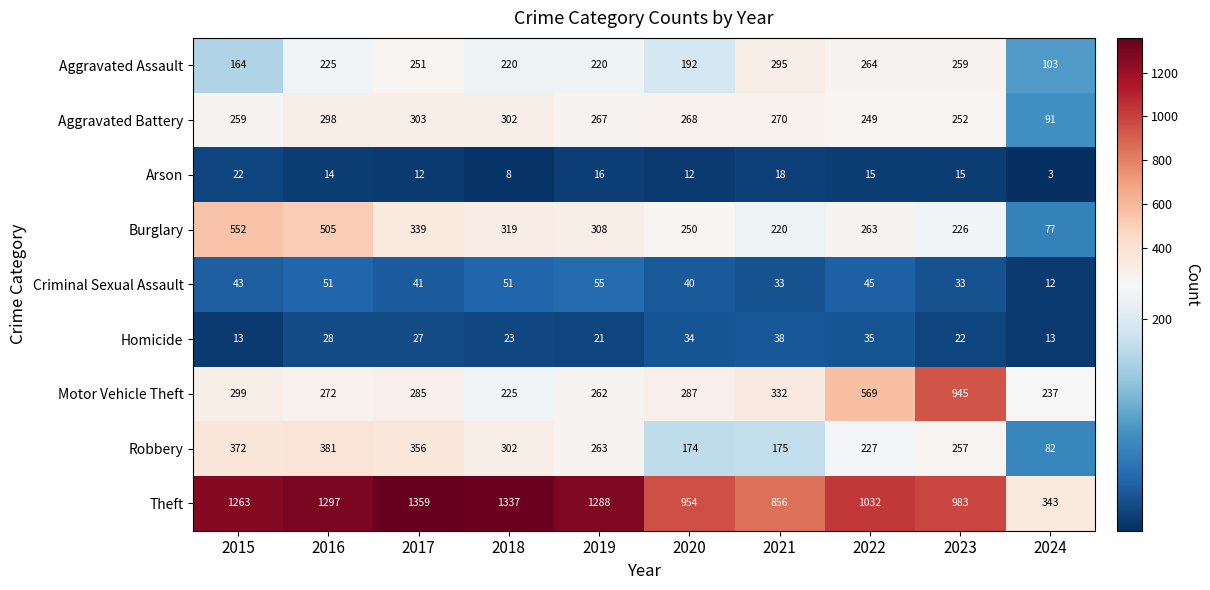

What is the spread (max minus min) of values at 2020?

942